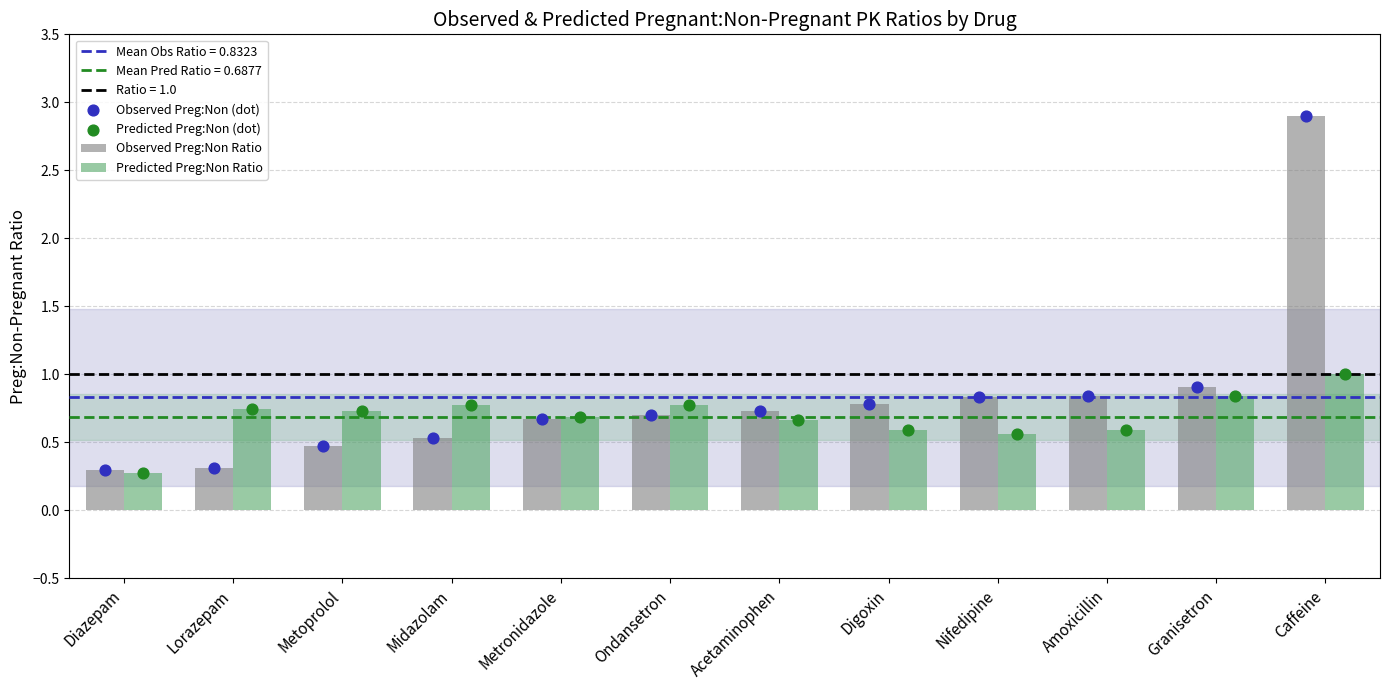

Which series contains the lowest Y value?

Predicted Preg:Non Ratio